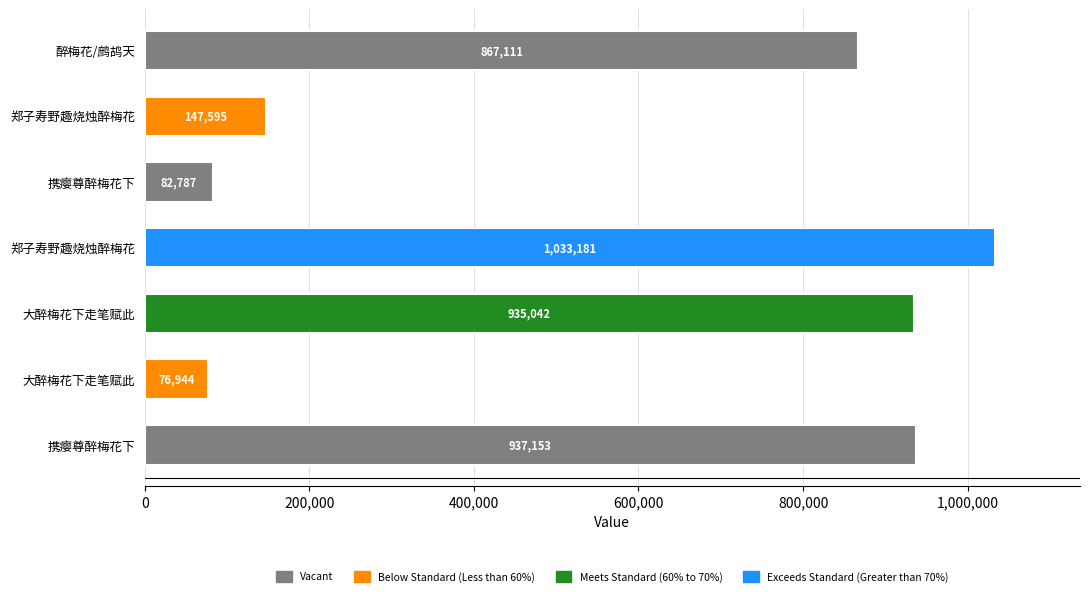

Are the bars grouped side by side (vs. stacked)?

No